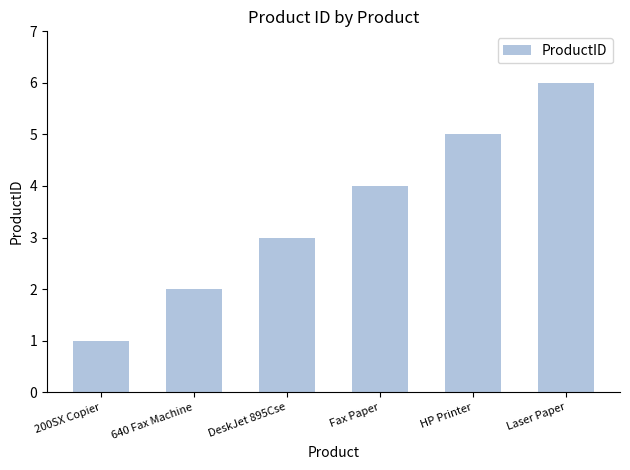

What is the ratio of the value at 640 Fax Machine to the value at Laser Paper?

0.3